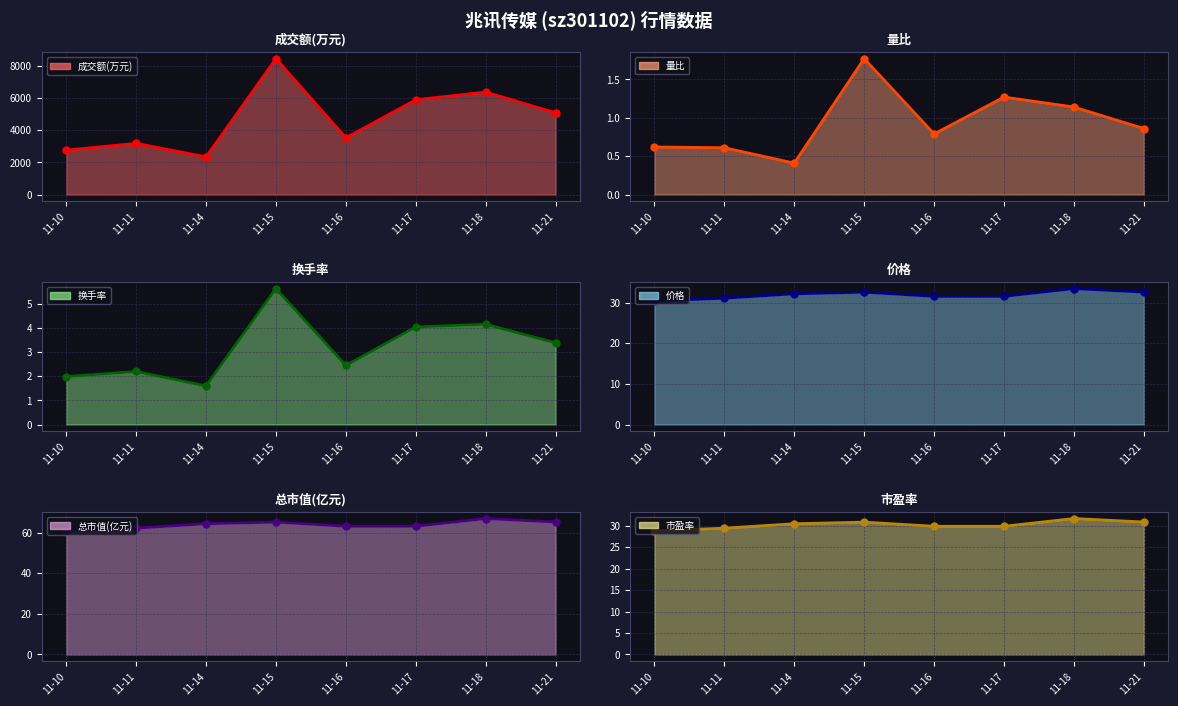

What is the total value across all series at 11-21?

5223.0